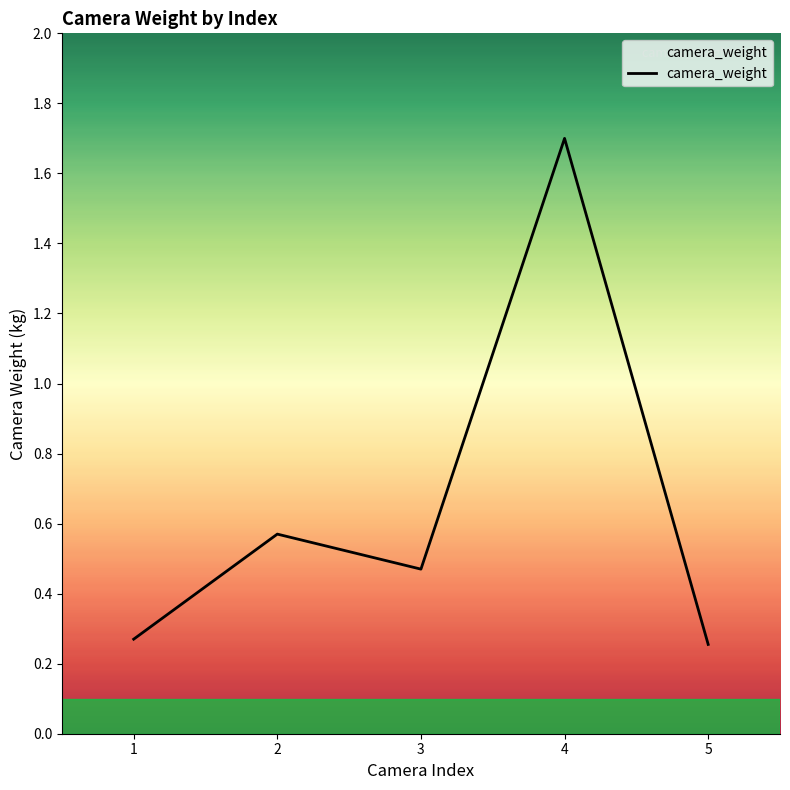

What is the change in value from 1 to 4?

+1.4